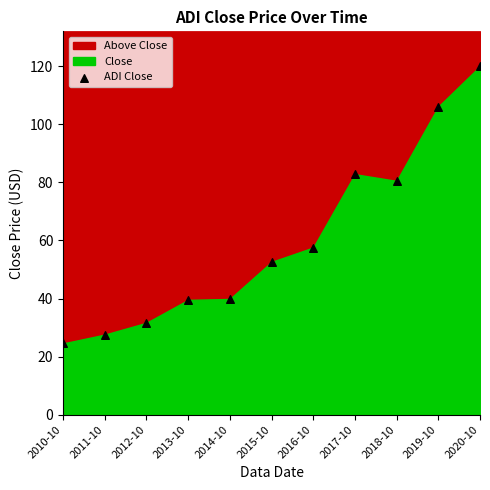

What Y value in the scatter plot is closest to 72?

80.5